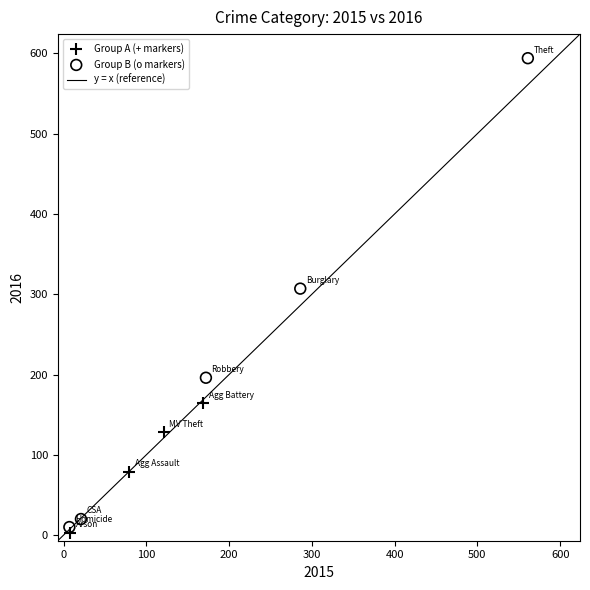

Which series contains the highest Y value?

Group B (o markers)